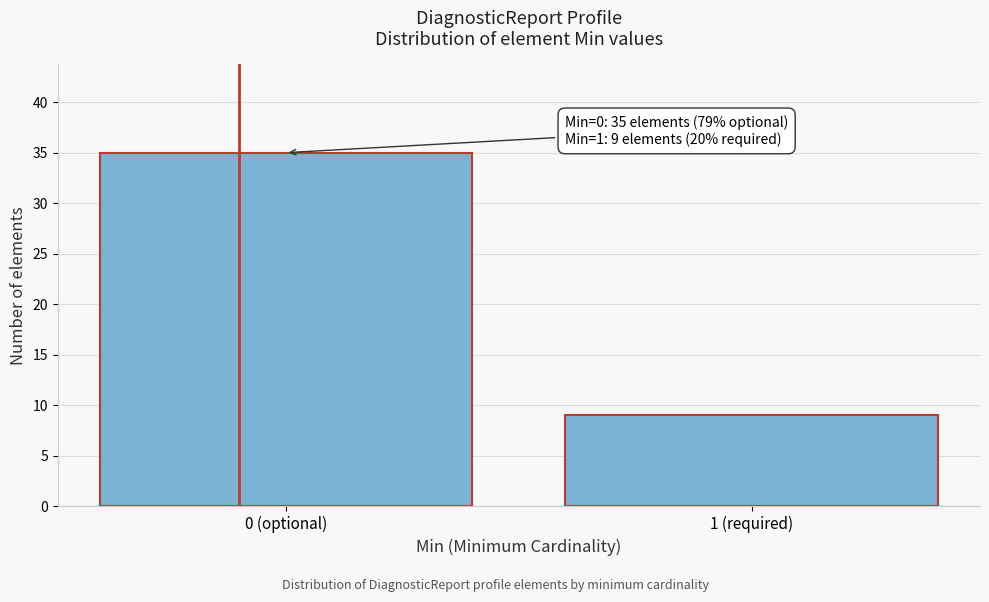

Reading left to right, what are all the values shown in this chart?

0 (optional)=35	1 (required)=9